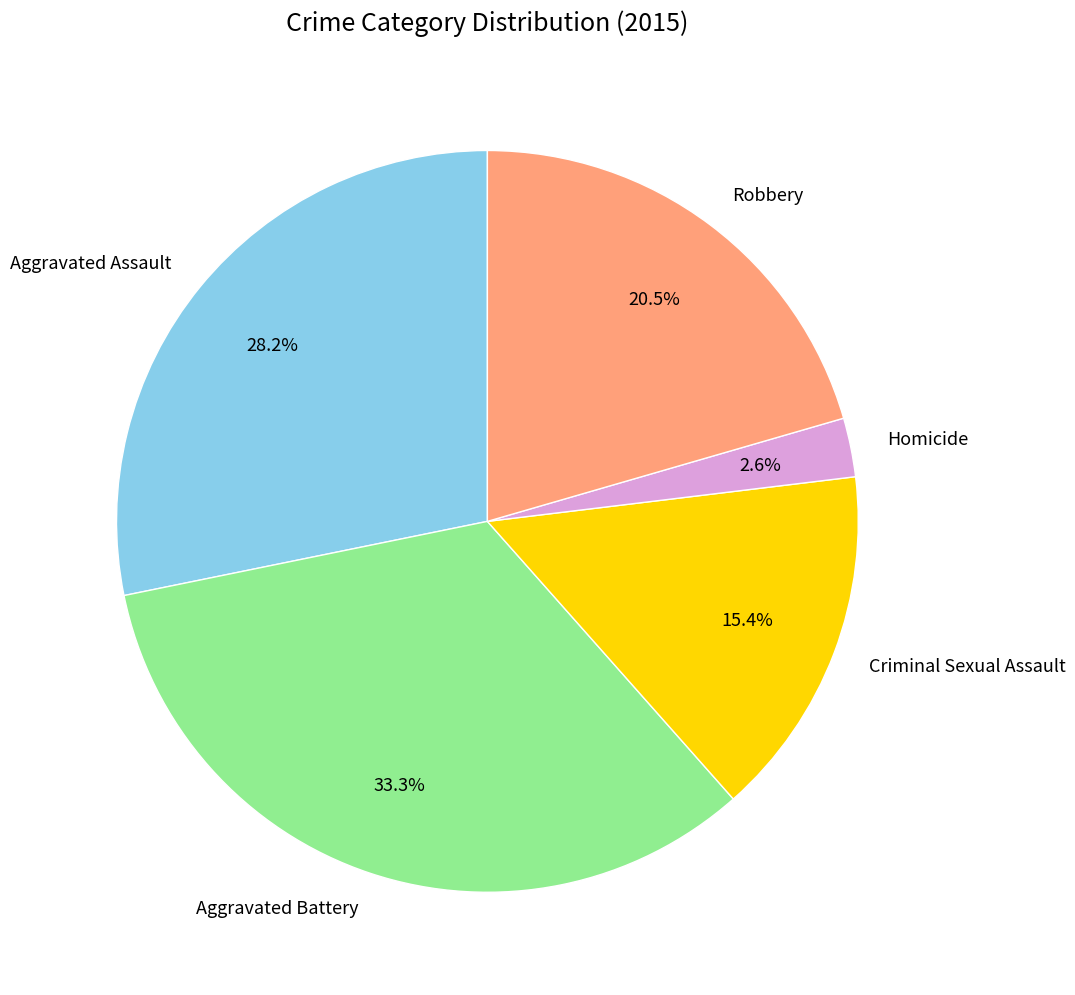

Combined, what portion of the pie is Aggravated Assault and Robbery?

48.7%